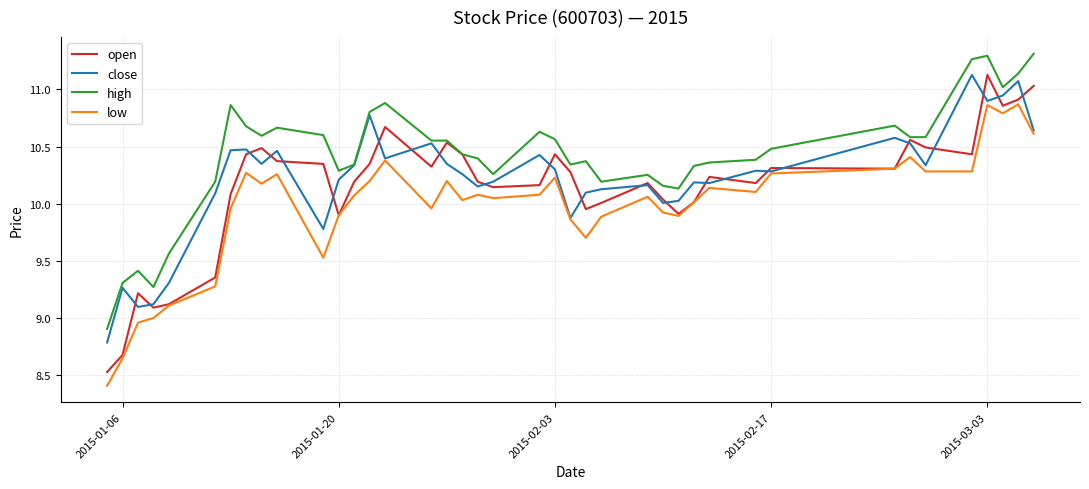

True or false: high and low intersect in this chart.

False